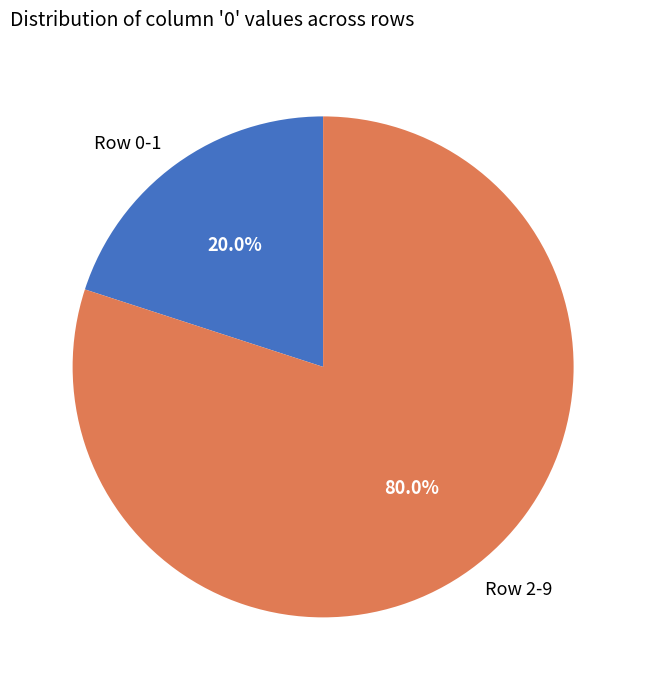

Rank the categories by value from lowest to highest.

Row 0-1, Row 2-9